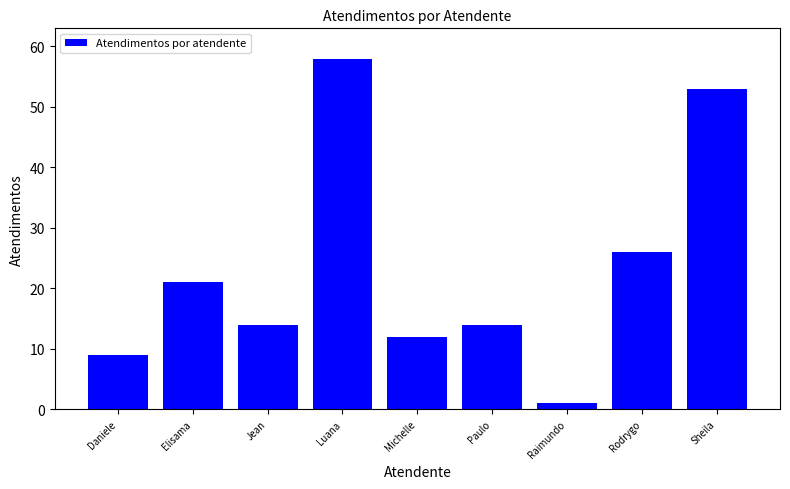

True or false: the data shows 5 at Elisama.

False